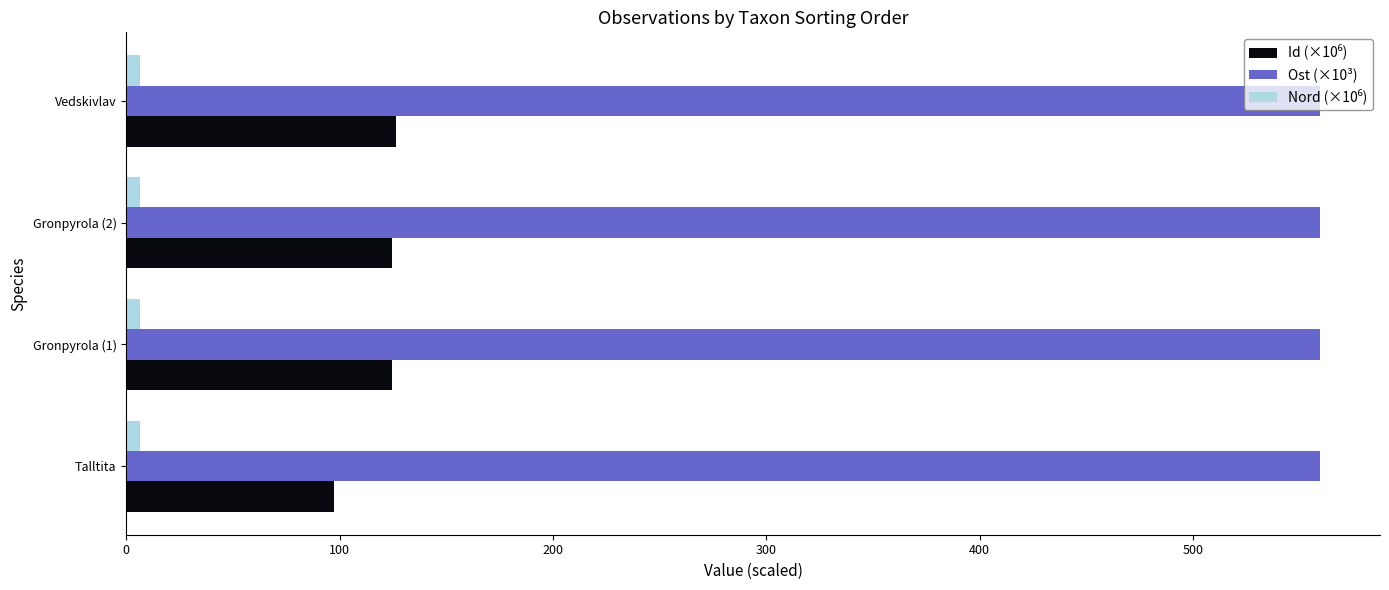

What is the maximum value shown in the chart?

559.7